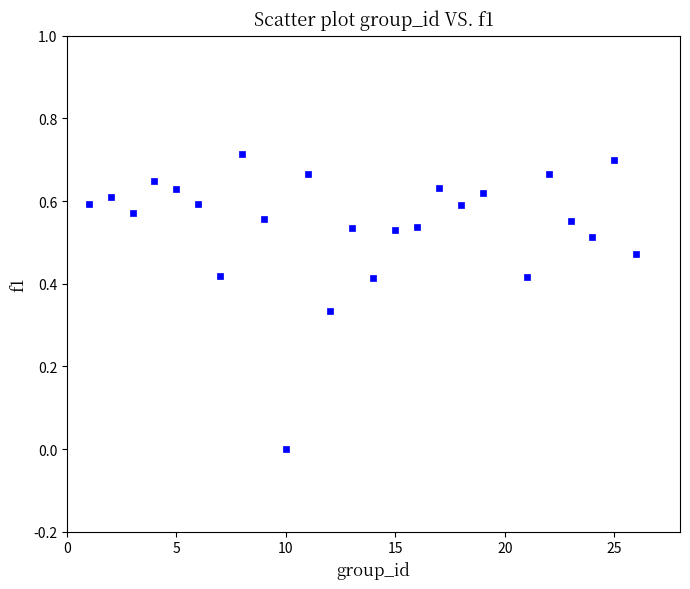

What is the range of X values (max minus min)?

25.0